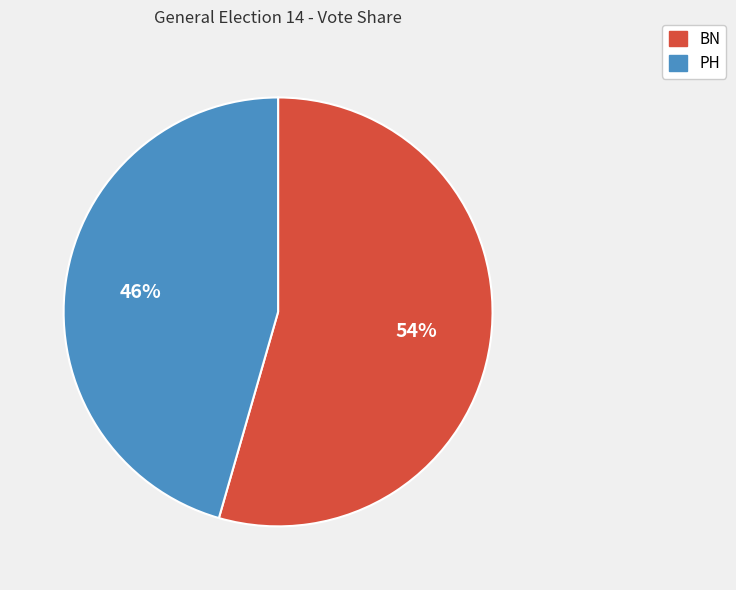

Rank the categories by value from lowest to highest.

PH, BN